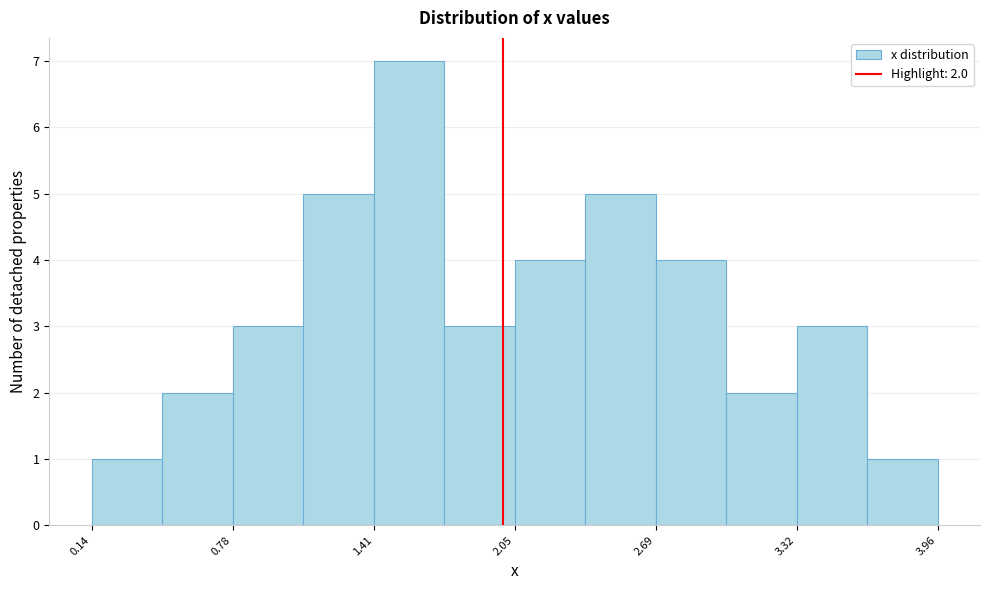

Read against the x-axis, roughly where is the centre of the tallest bar?

1.6